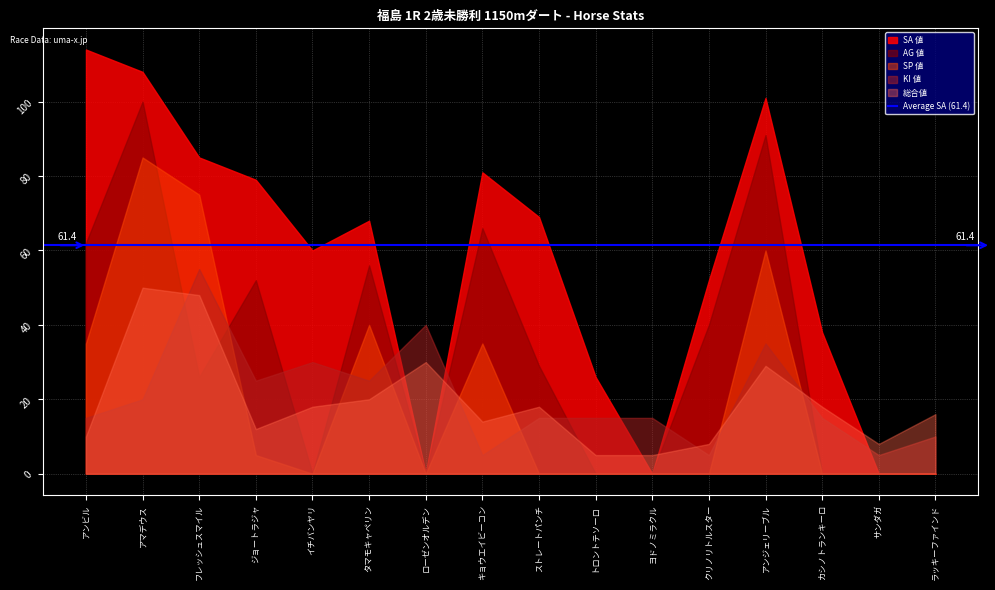

Rank the categories by AG 値 value from lowest to highest.

イチバンヤリ, ローゼンオルデン, トロントテソーロ, ヨドノミラクル, カシノトランキーロ, サンダガ, ラッキーファインド, フレッシュスマイル, ストレートパンチ, クリノリトルスター, ジョートラジャ, タマモキャペリン, アンビル, キョウエイビーコン, アンジェリーブル, アマデウス